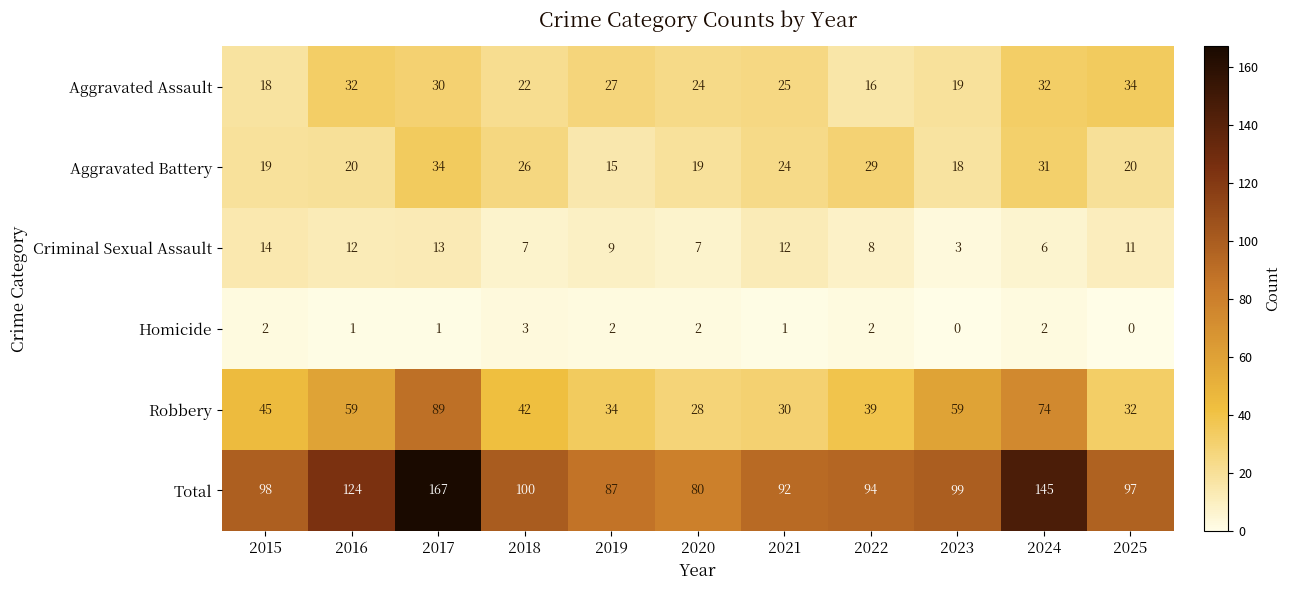

What is the difference between the Robbery values at 2020 and 2022?

11